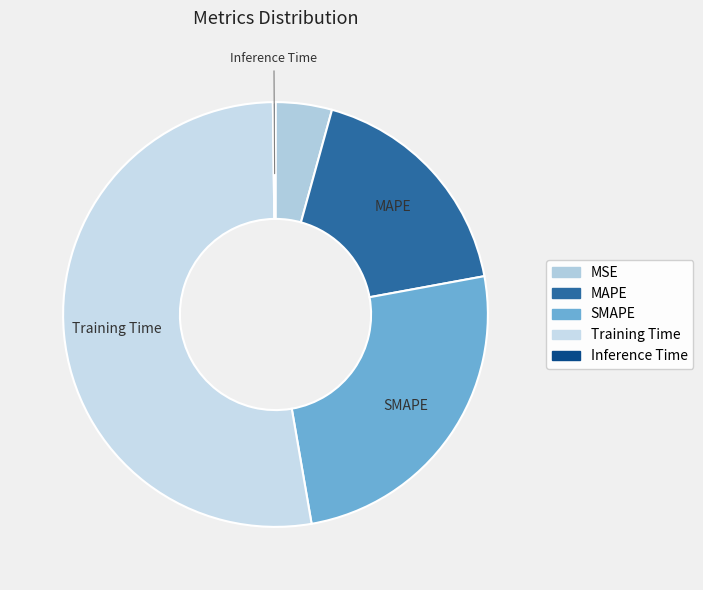

What is the change in value from SMAPE to Training Time?

+0.9